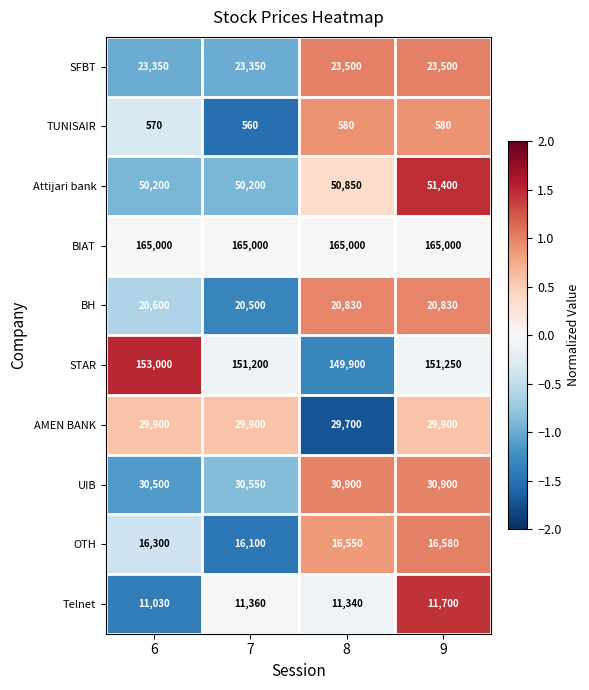

Between 6 and 8, which series saw the biggest shift?

STAR